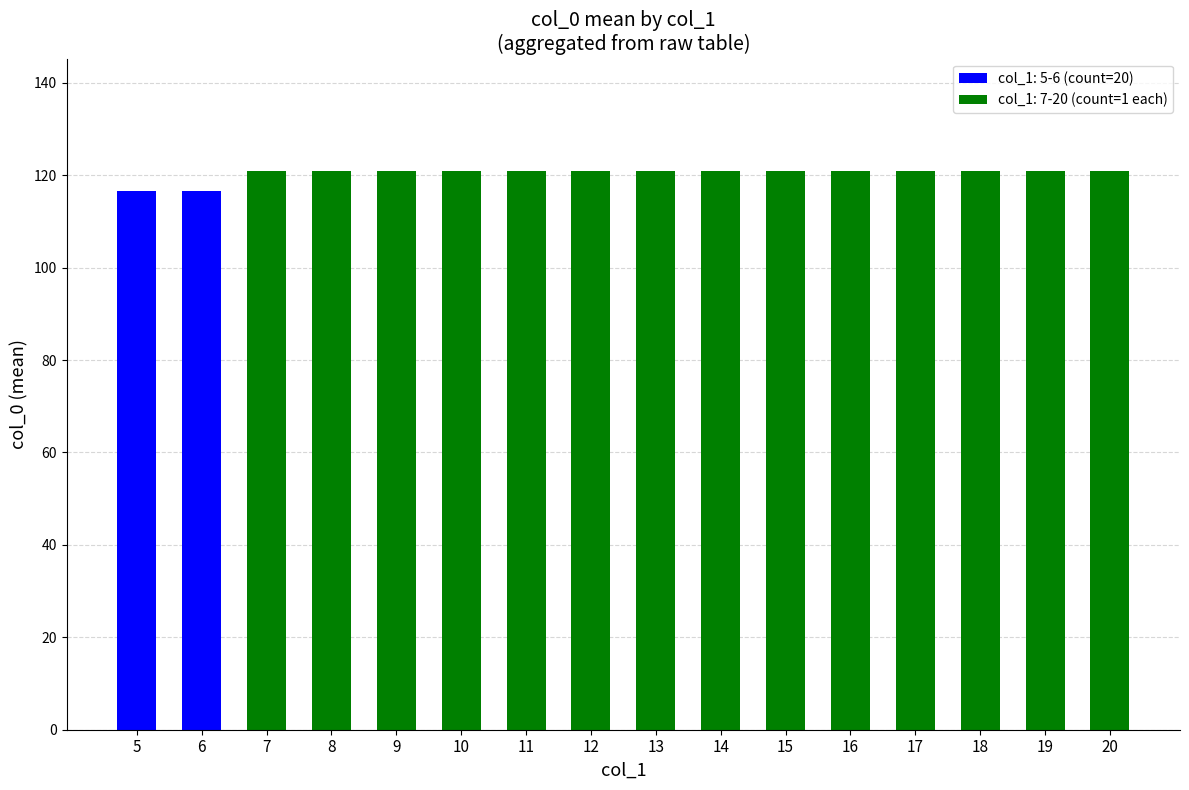

Reading left to right, extract all data points from this chart.

5=116.5	6=116.5	7=121.0	8=121.0	9=121.0	10=121.0	11=121.0	12=121.0	13=121.0	14=121.0	15=121.0	16=121.0	17=121.0	18=121.0	19=121.0	20=121.0